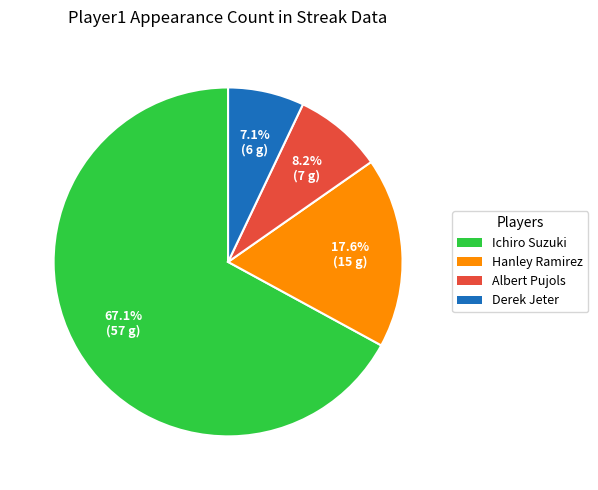

What percentage is the Albert Pujols slice, to the nearest percent?

8%